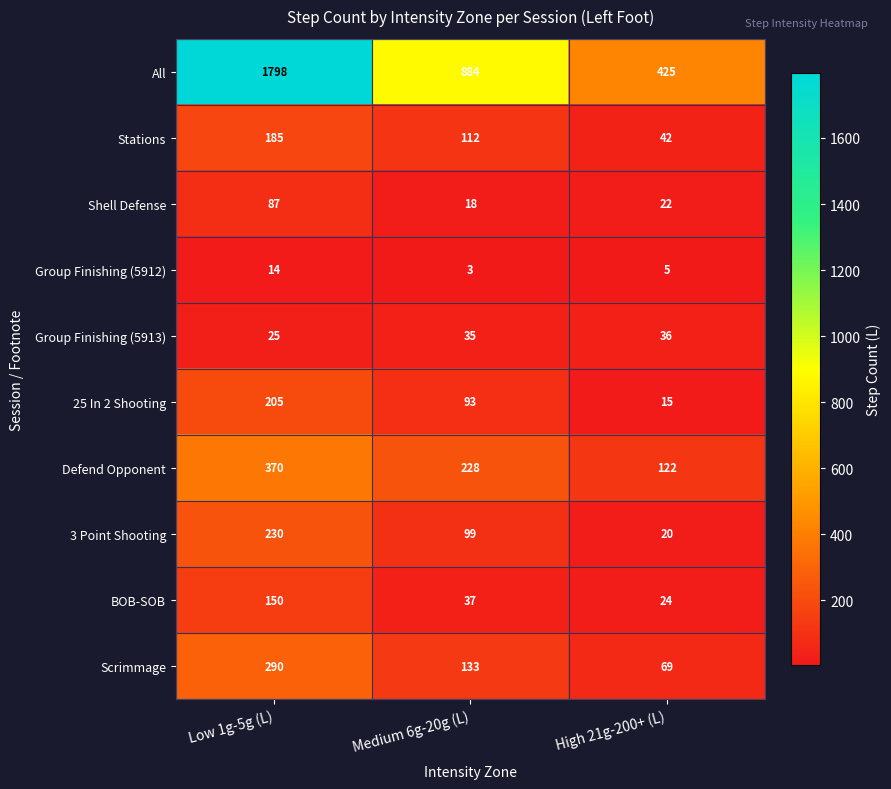

What is the total value across all series at High 21g-200+ (L)?

780